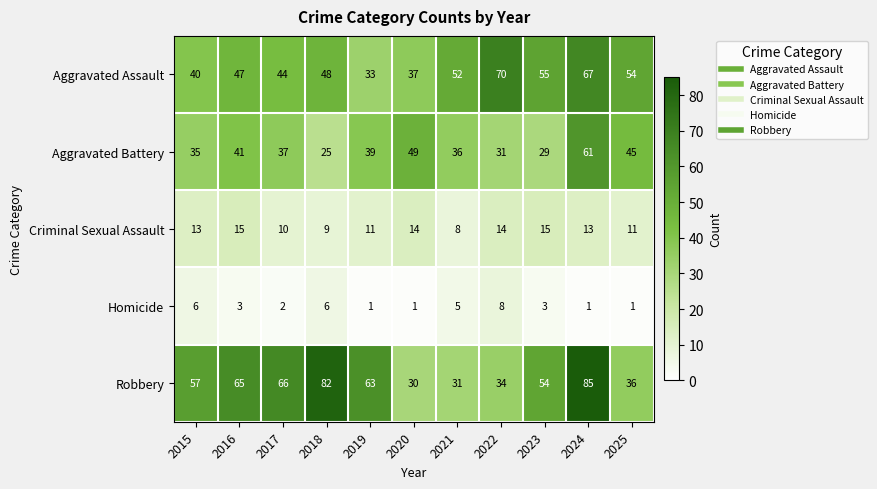

What is the average value of the Aggravated Assault series?

50